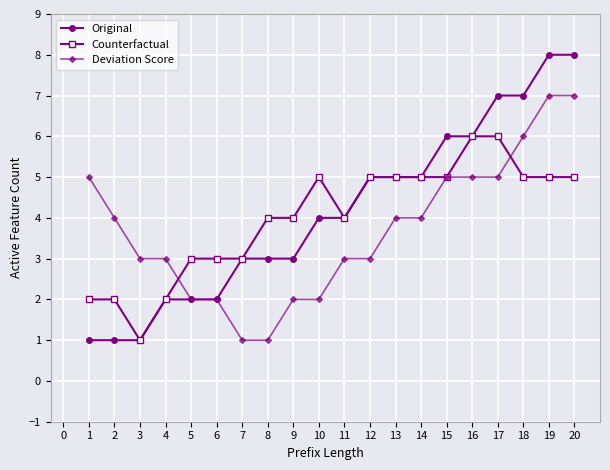

List the series in order of their peak value, highest first.

Original, Deviation Score, Counterfactual